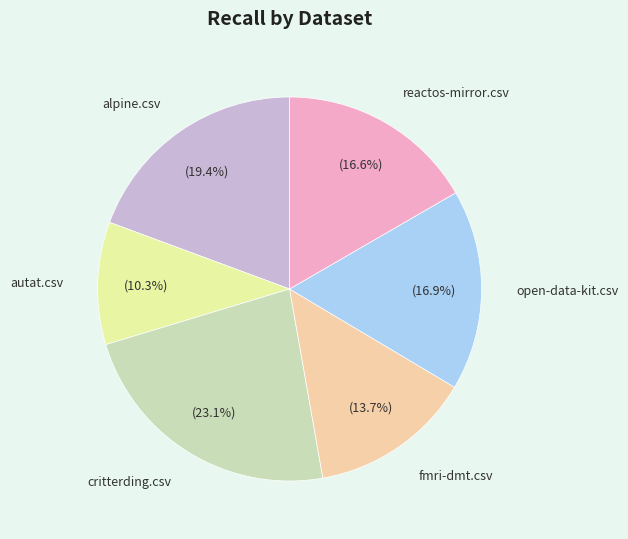

Is autat.csv the majority of the pie?

No